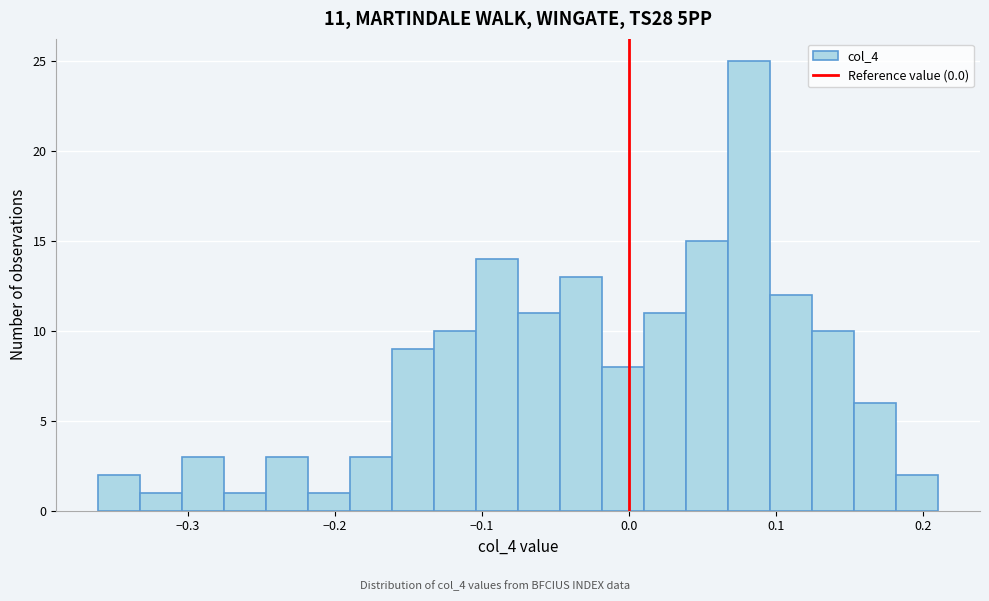

Around what value on the x-axis is the tallest bar? Give the approximate position of its centre, as read against the axis.

0.08